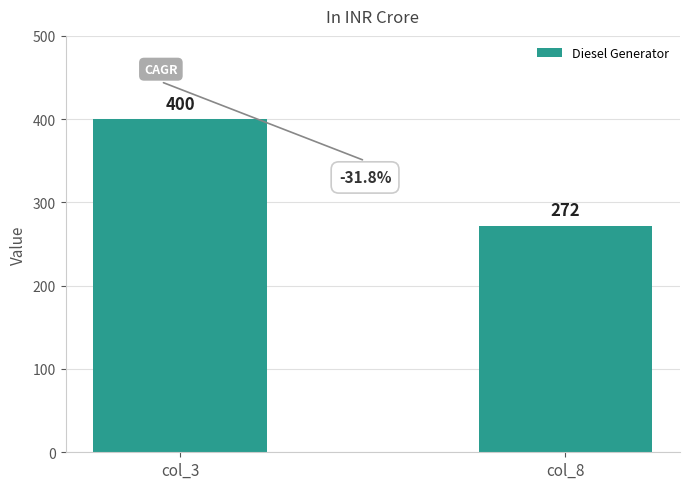

Approximately how many times larger is the value at col_3 compared to col_8?

1.5